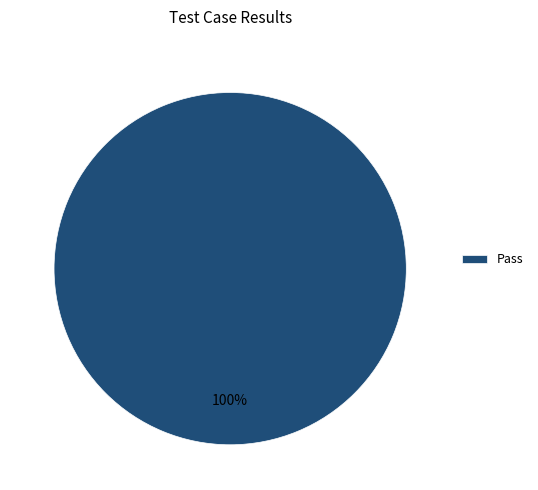

To the nearest percent, what portion does Pass represent?

100%